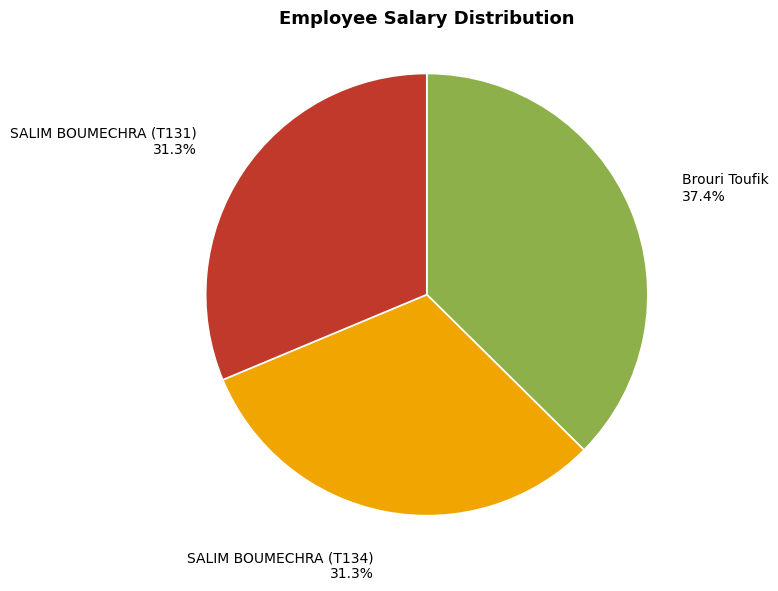

Combined, do SALIM BOUMECHRA (T131) and SALIM BOUMECHRA (T134) account for over 50%?

Yes